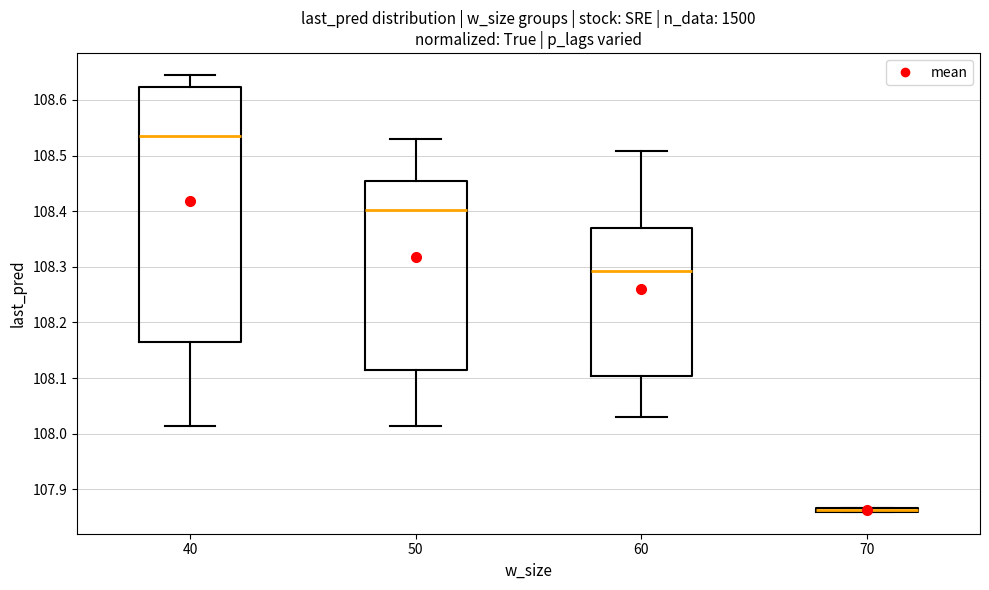

Which box is the tallest, from its lower edge to its upper edge?

40